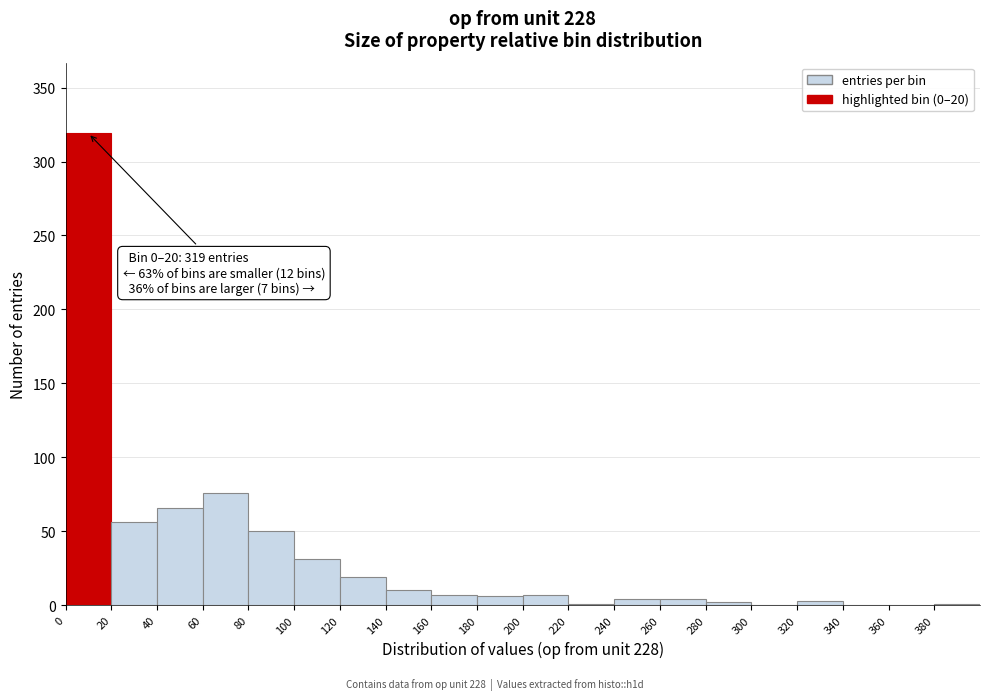

Which range on the x-axis has the tallest bar?

0 to 20